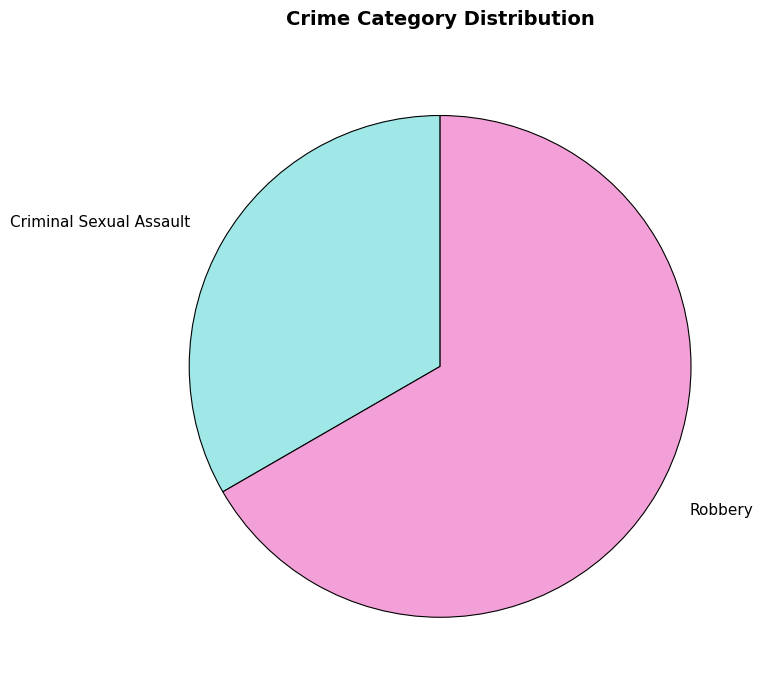

Combined, do Criminal Sexual Assault and Robbery account for over 50%?

Yes